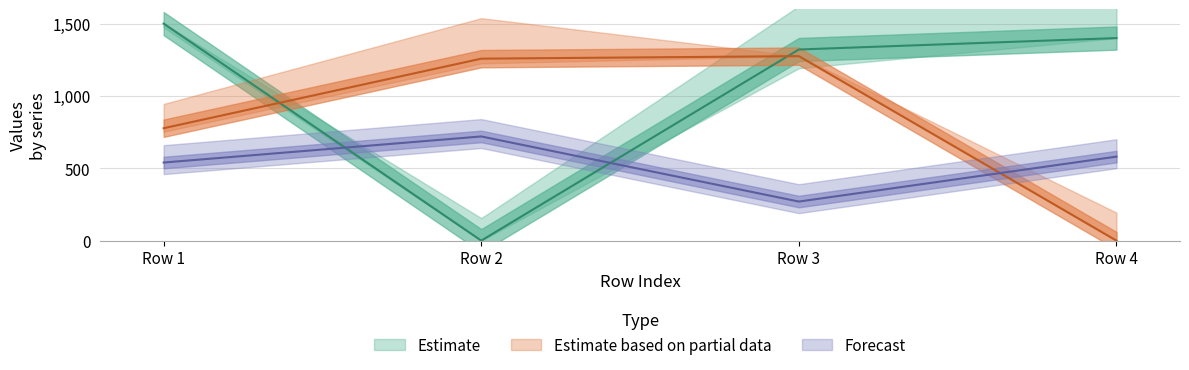

Is the value of T7_Je at Row 2 greater than the value of T7_Jae at Row 1?

No